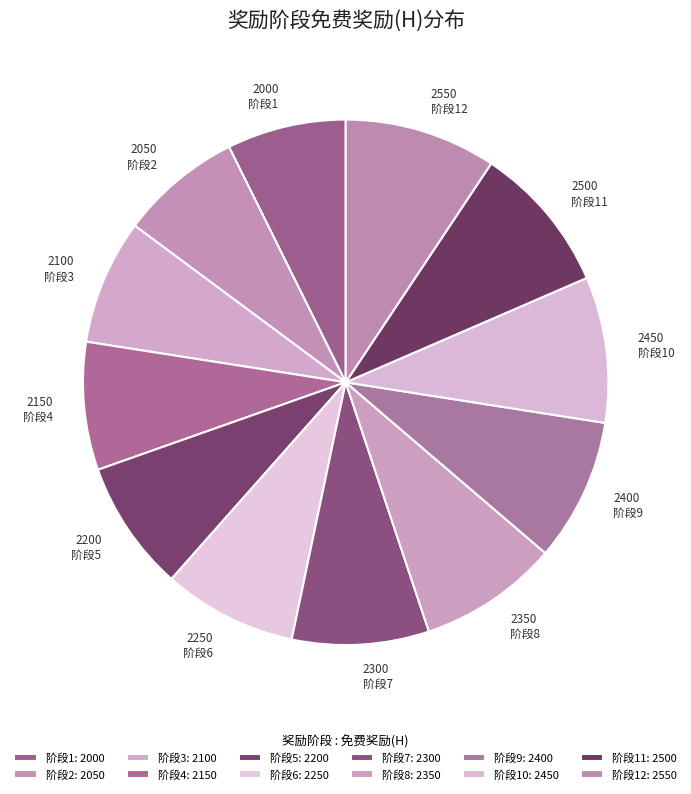

Do 2550 阶段12 and 2200 阶段5 together represent more than half of the pie?

No